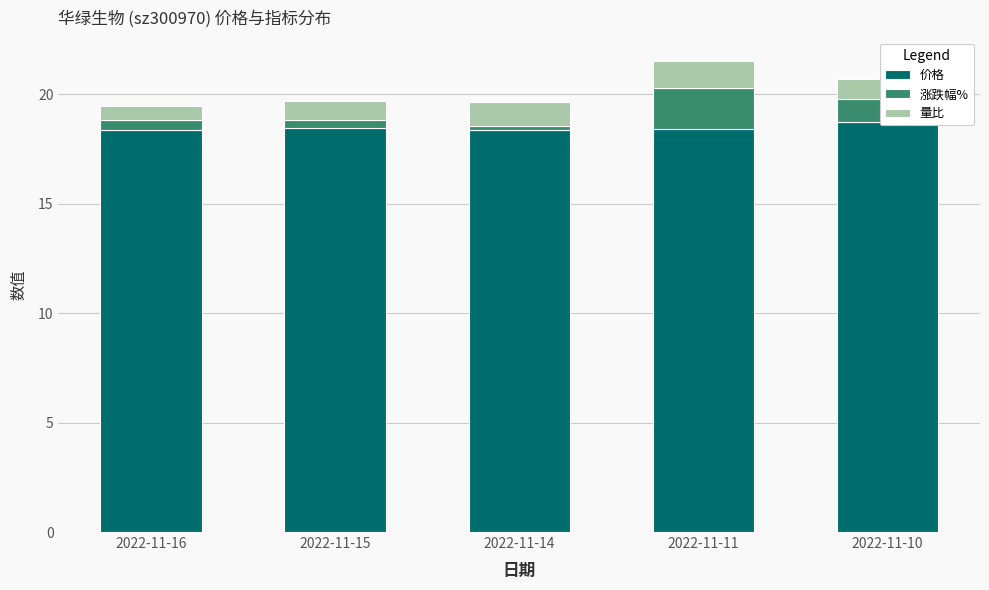

Reading left to right, extract all data points from this chart.

价格: 18.4	18.4	18.4	18.4	18.8
涨跌幅%: 0.5	0.4	0.2	1.9	1.0
量比: 0.6	0.9	1.1	1.2	0.9